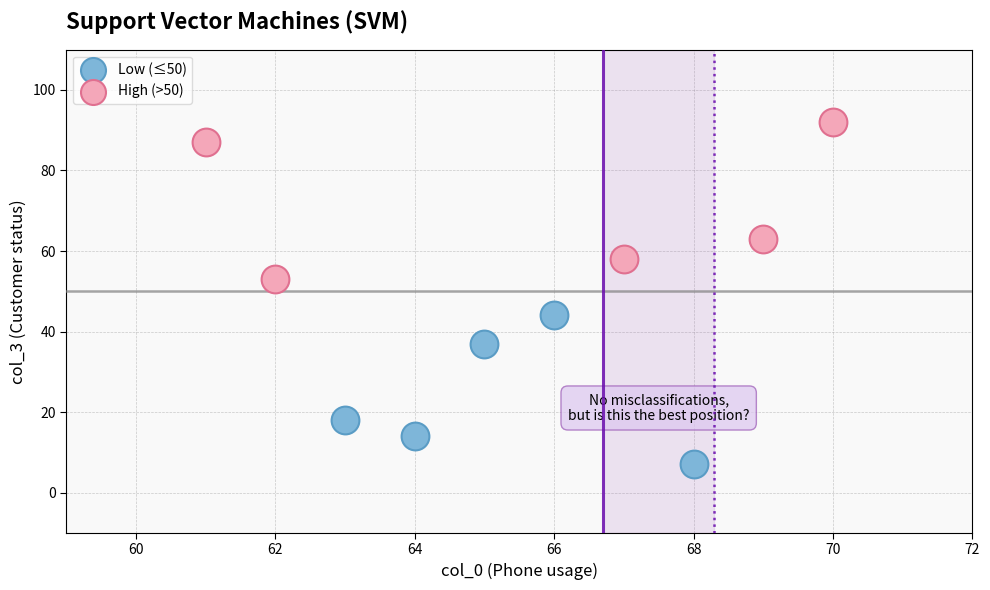

Which series reaches the minimum Y coordinate?

Low (≤50)